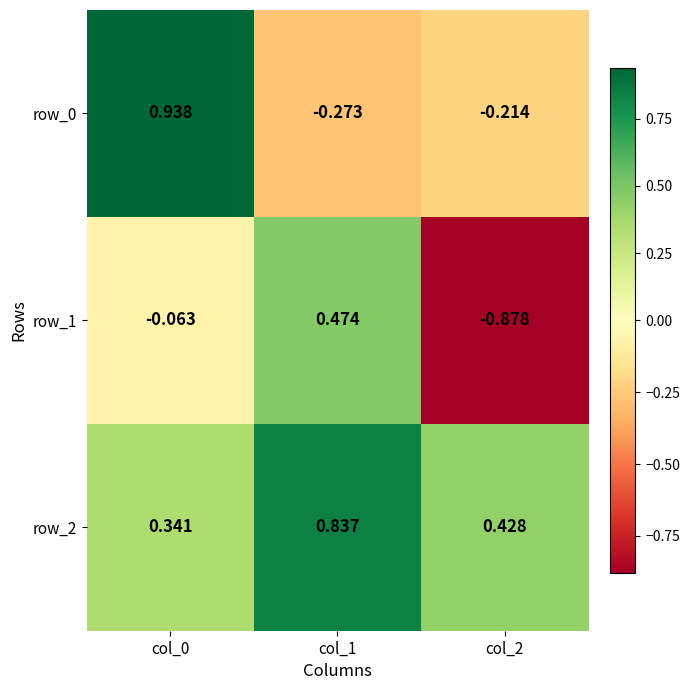

What is the total value across all series at col_1?

1.0